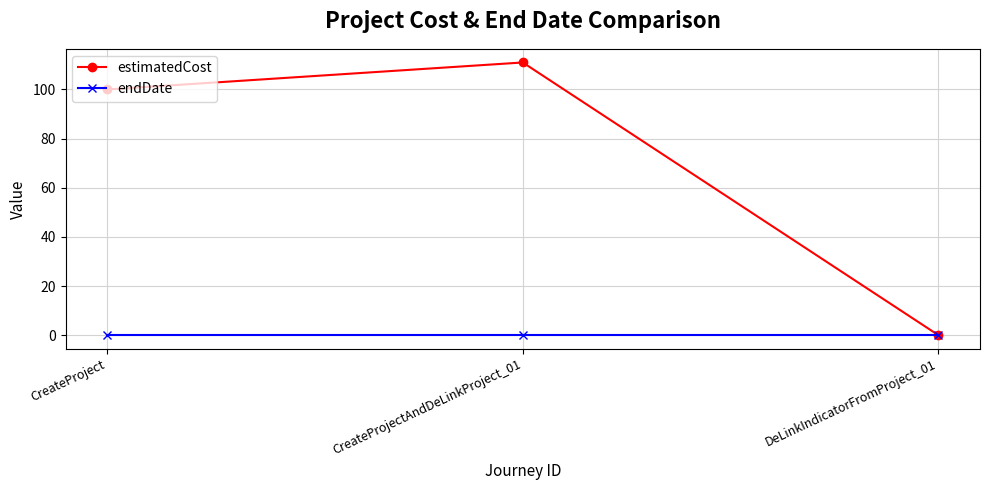

Which series has the largest total across all categories?

estimatedCost